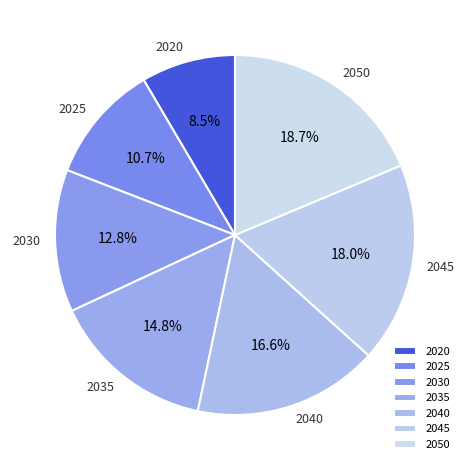

Is it true that 2030 is 13% of the pie?

True